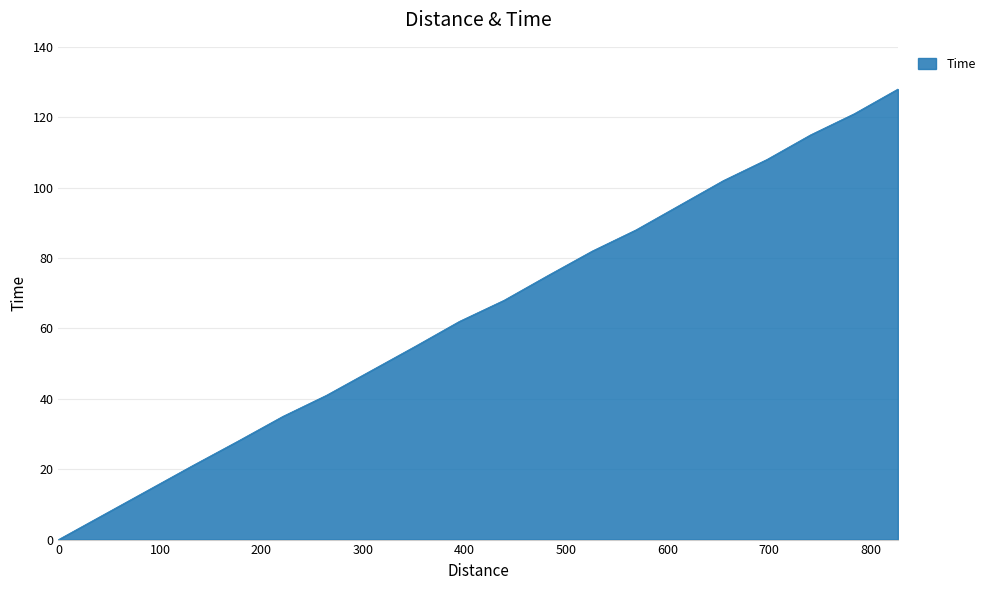

Does the chart display data point markers on the line(s)?

No